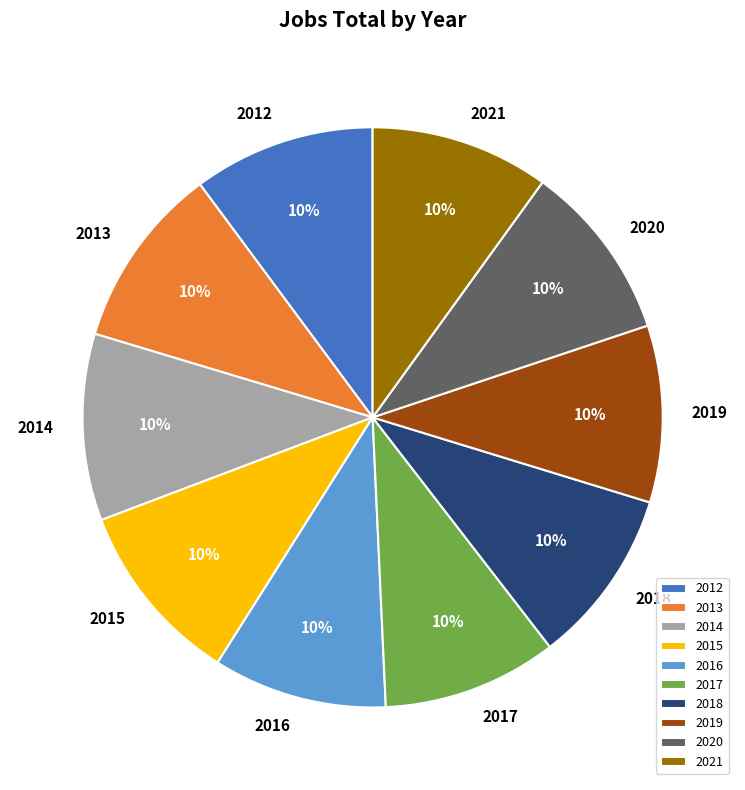

To the nearest percent, what is the combined percentage of 2021 and 2013?

20%